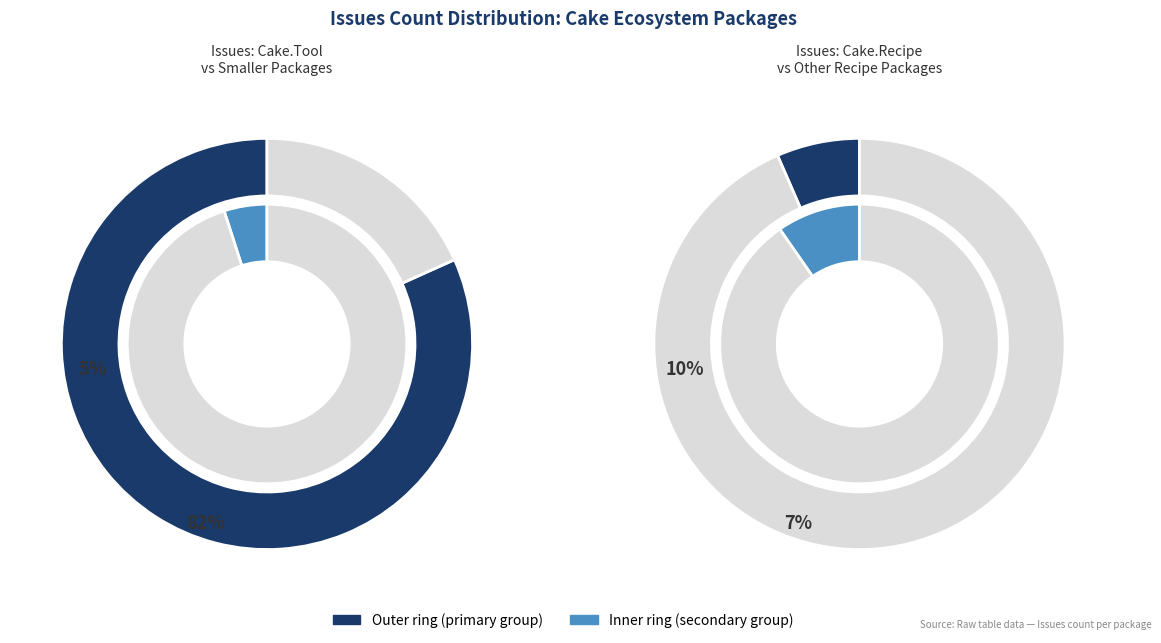

Is Cake.VsCode.Recipe the majority of the pie?

No